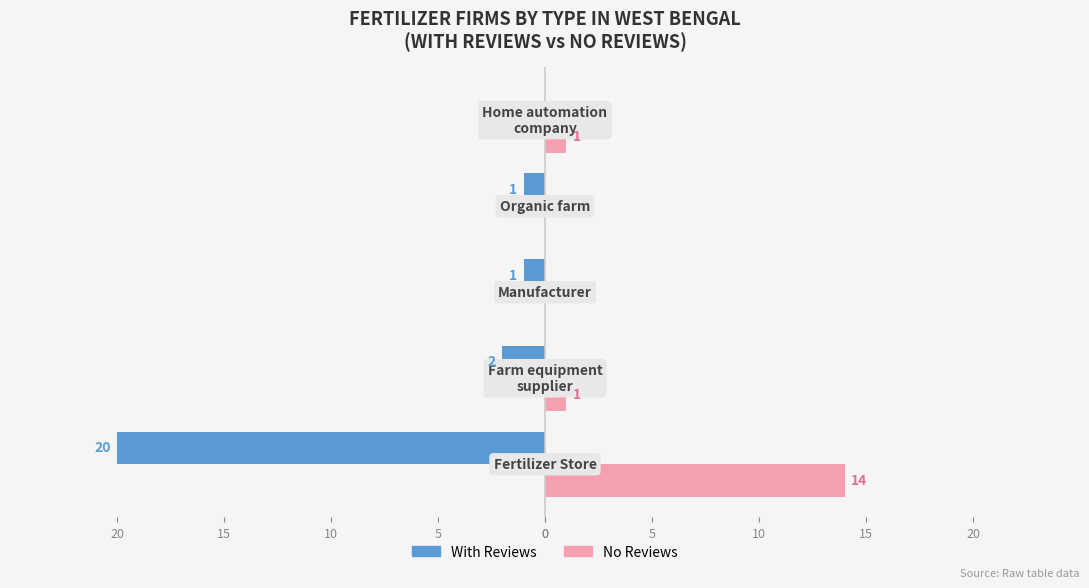

What is the difference between the second highest and minimum values in the No Reviews series?

1